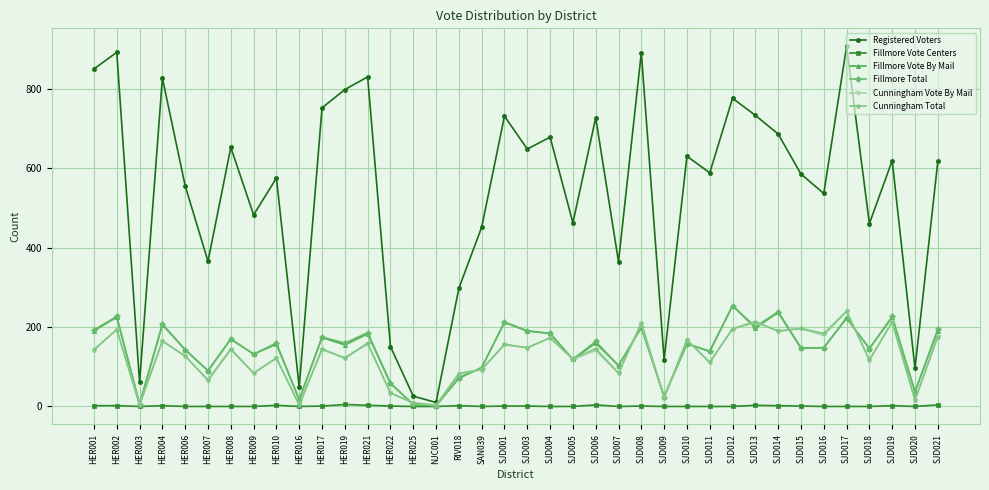

Does the chart have visible grid lines?

Yes